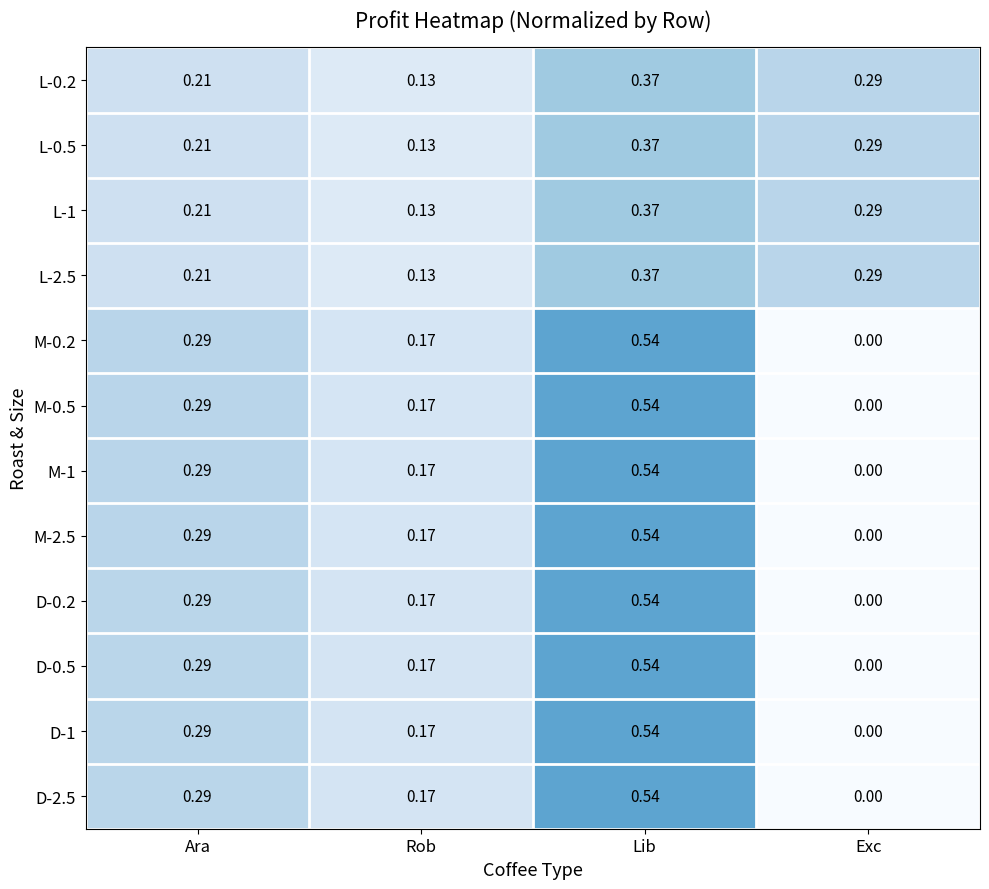

What is the total value across all series at Exc?

1.2